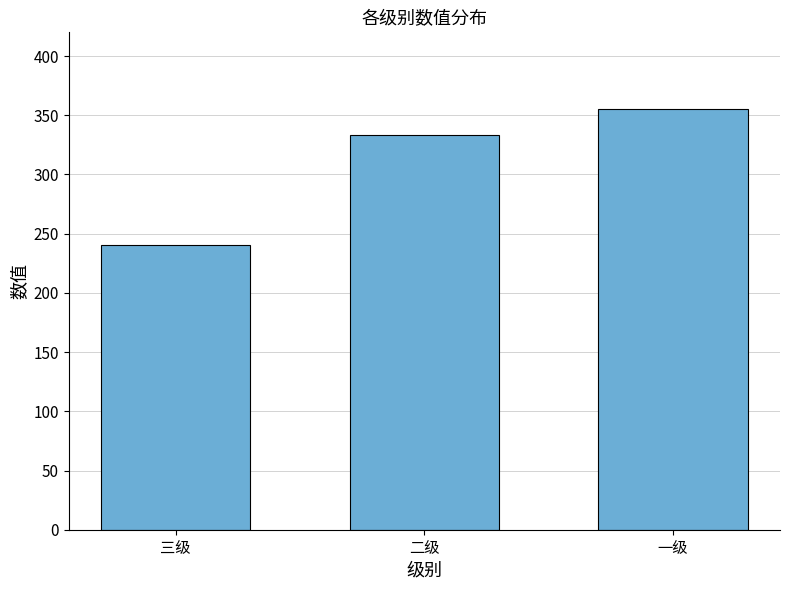

What is the difference between the values at 三级 and 二级?

93